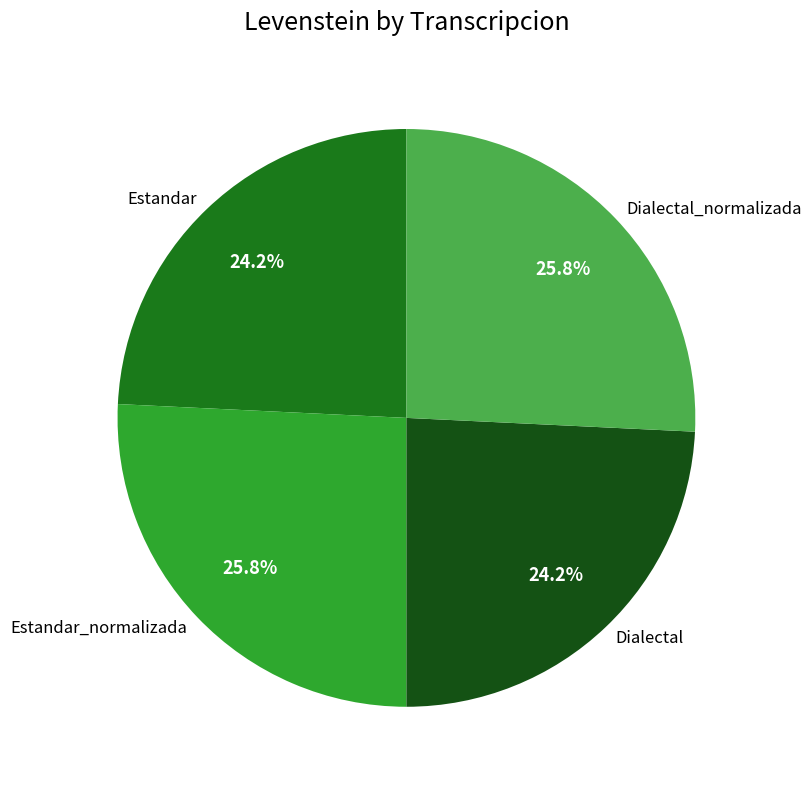

Count the number of slices in the pie.

4